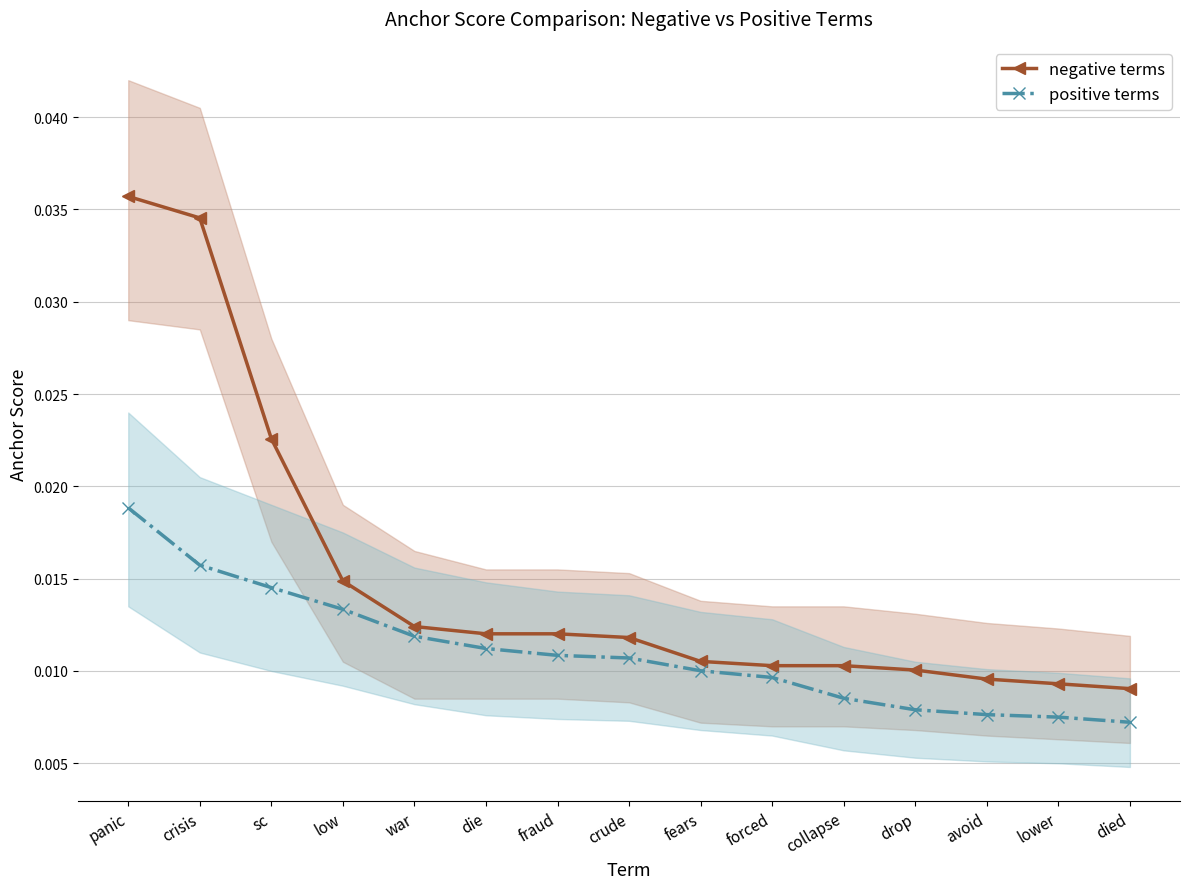

What are all the series names shown in the legend?

negative terms, positive terms